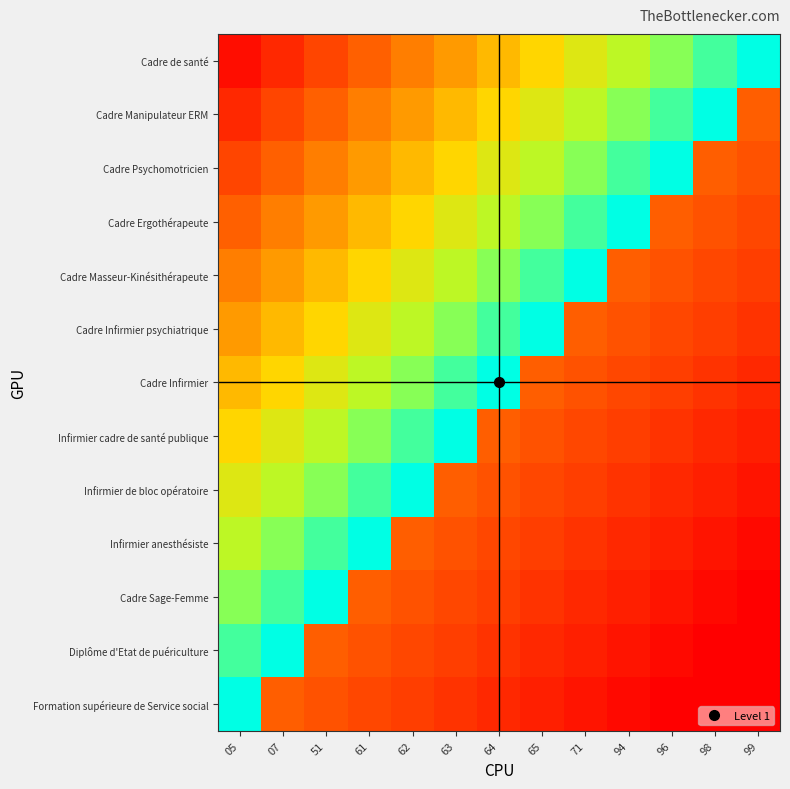

How many distinct data groups are displayed?

13